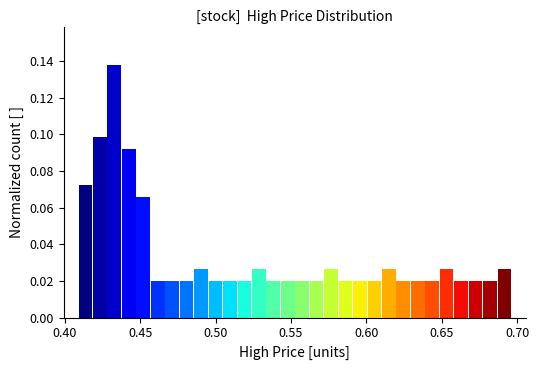

Around what value on the x-axis is the tallest bar? Give the approximate position of its centre, as read against the axis.

0.435